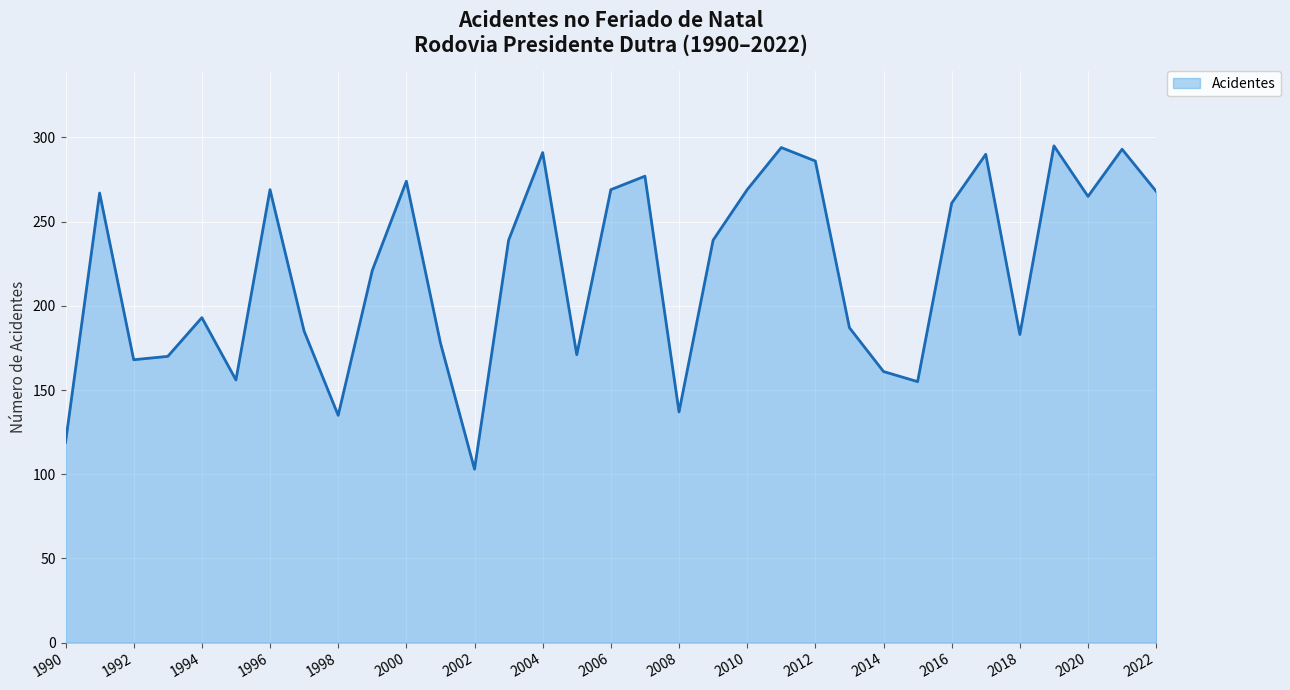

What is the difference between the maximum and minimum values?

192